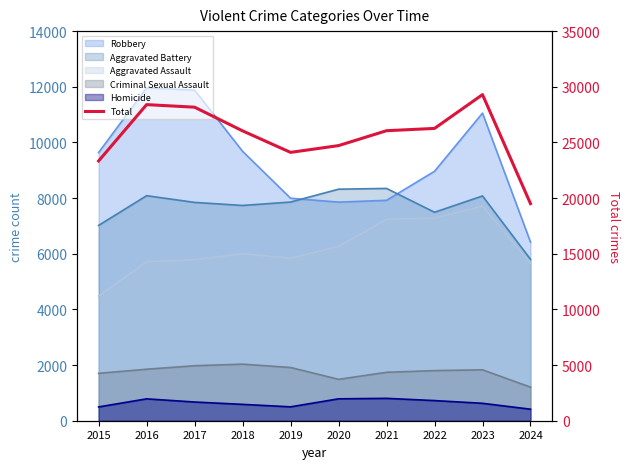

What is the value of the 2nd point from the left?

28396